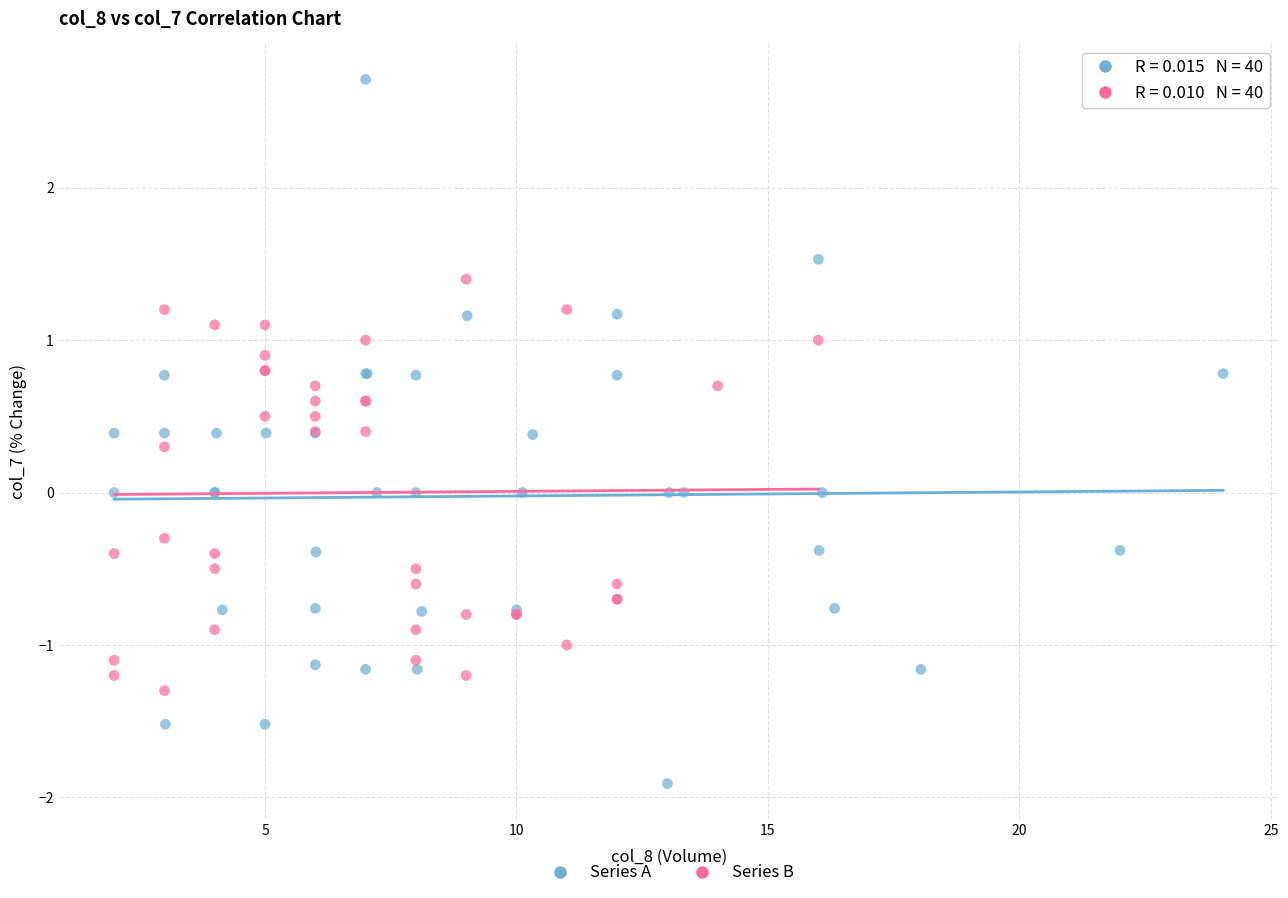

Which series contains the highest Y value?

Series A